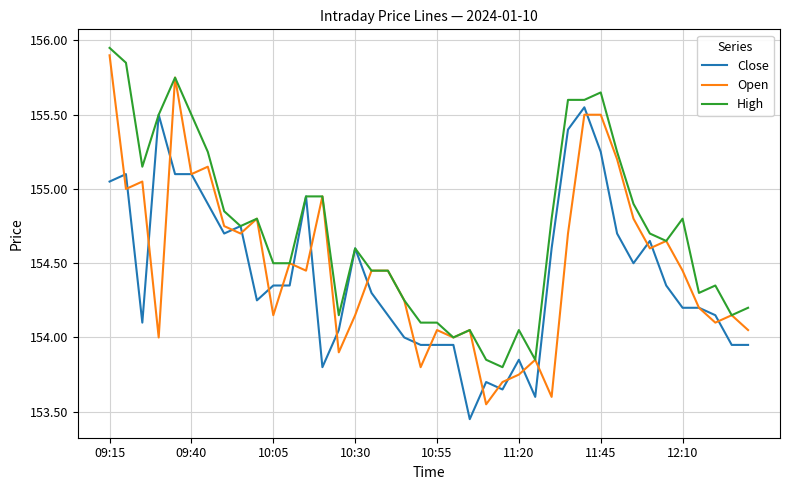

Which series has the largest total across all categories?

High